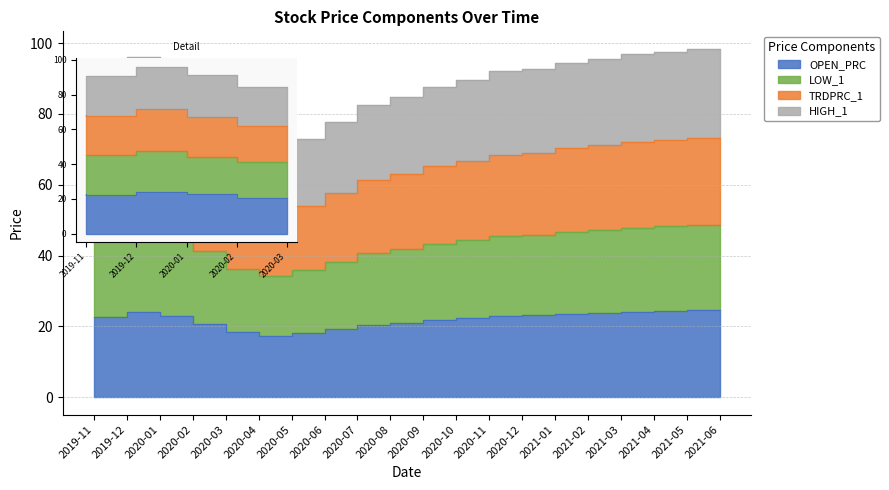

What is the lowest value of the HIGH_1 series?

51.4